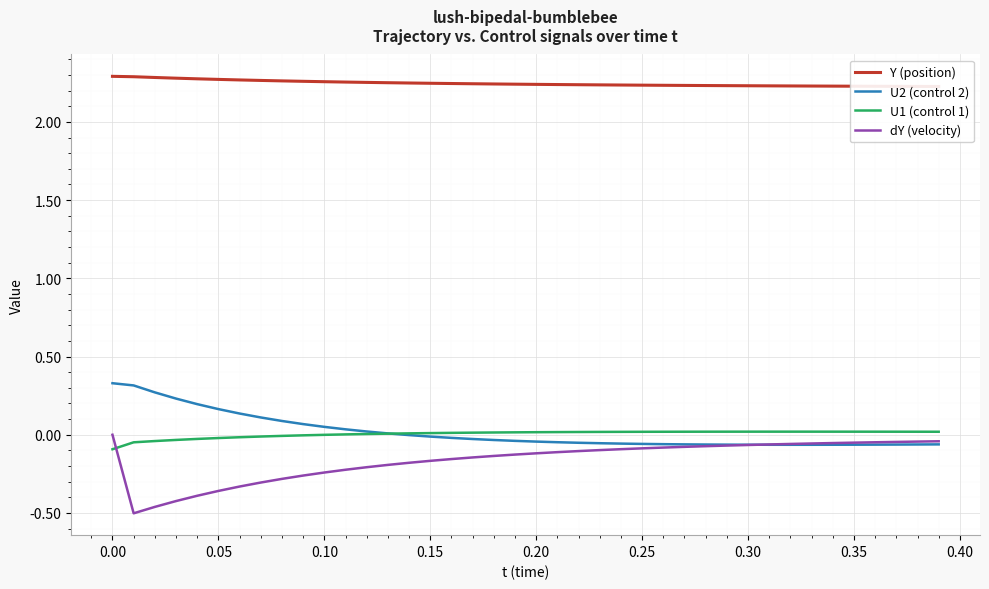

How many lines are shown in the chart?

4